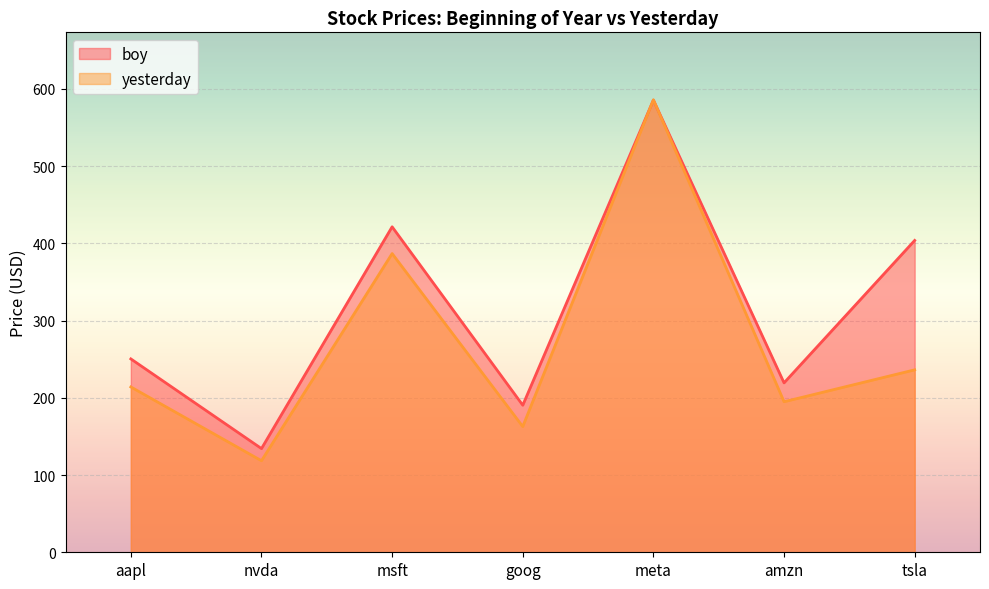

Read the boy value at amzn.

219.4